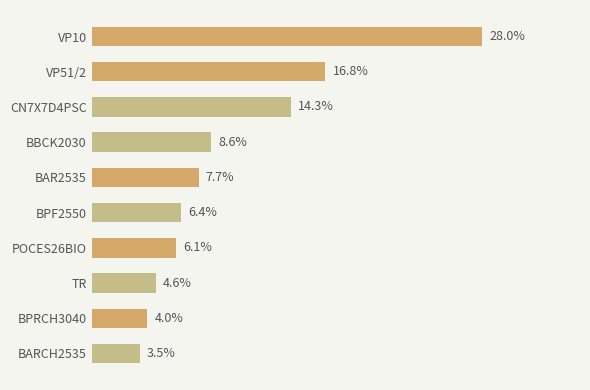

Between BBCK2030 and TR, which is larger?

BBCK2030